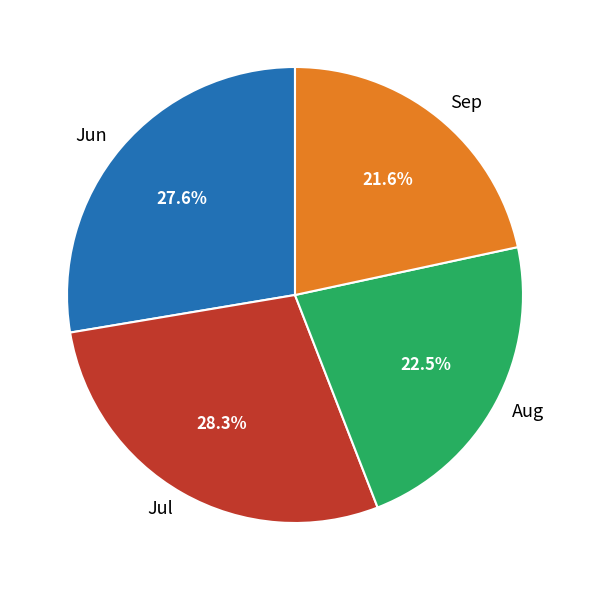

What percentage do Aug and Sep together represent?

44.1%